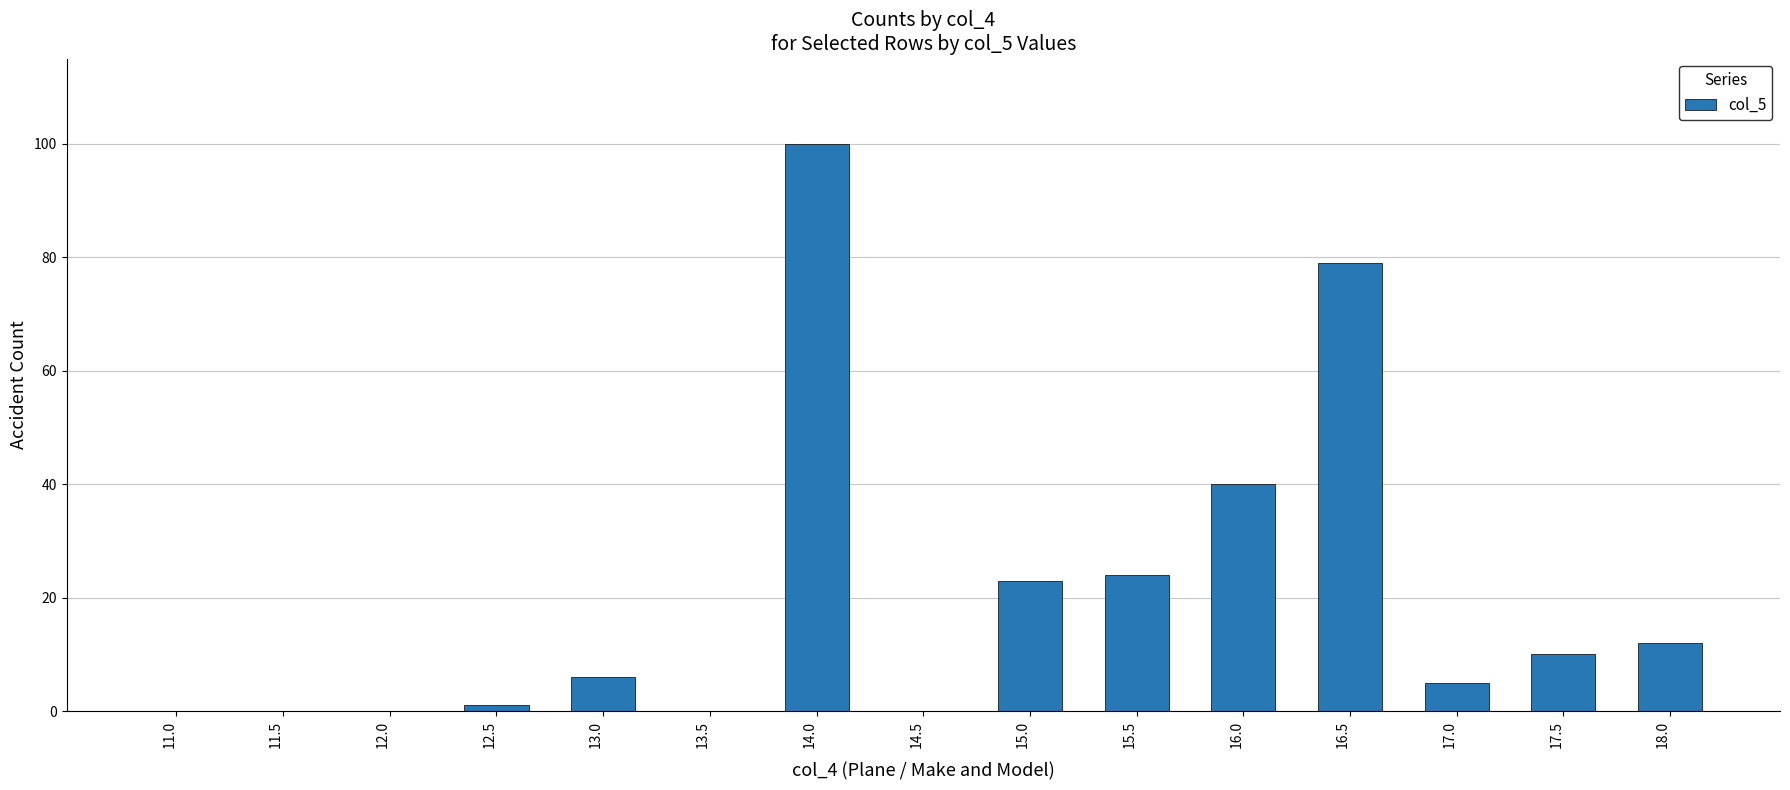

What value does the data have at 15.0?

23